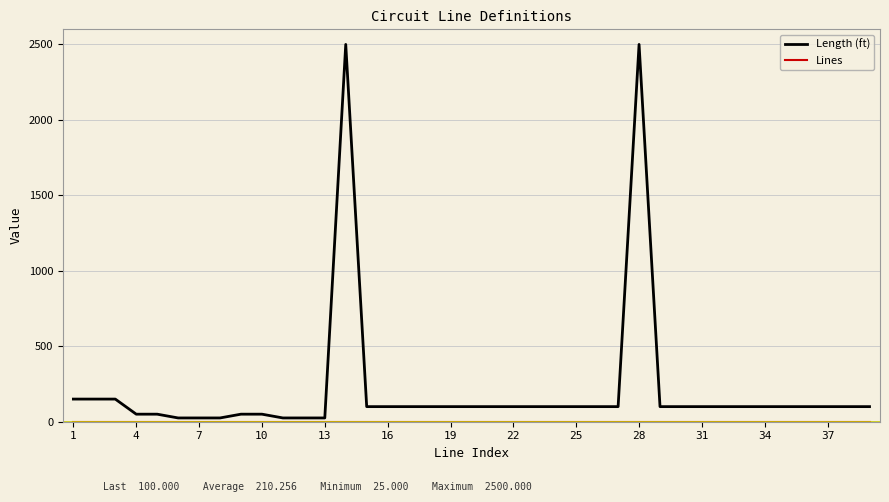

Which series has the largest range (max minus min)?

Length (ft)